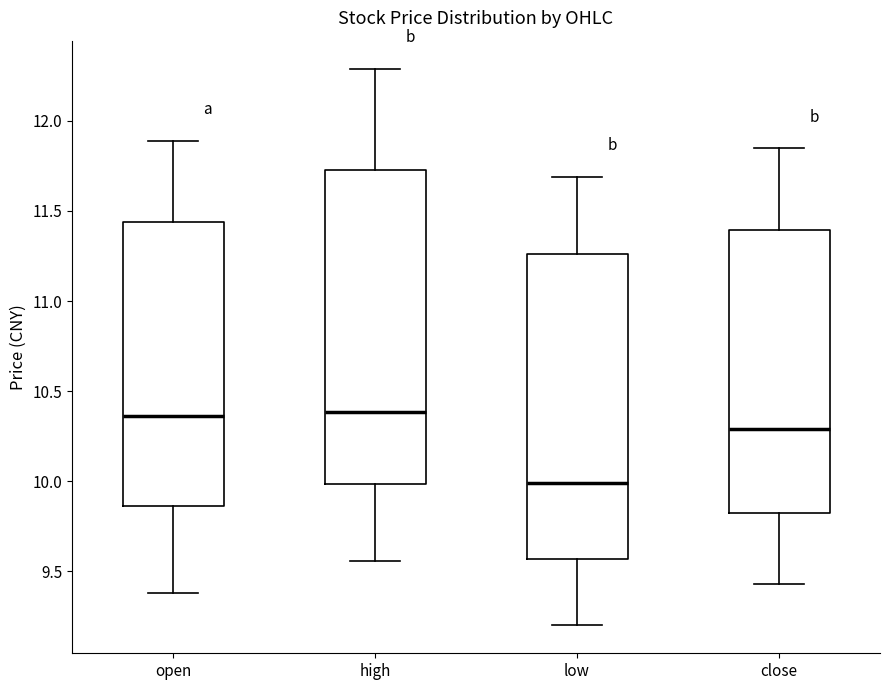

Reading left to right, read every box against the y-axis: the position of its median line, the range the box covers, and the ends of its whiskers. The values are not printed on the chart, so give them approximately, as read against the axis.

open: median 10.35, box 9.85 to 11.45, whiskers 9.40 to 11.90
high: median 10.40, box 10.00 to 11.75, whiskers 9.55 to 12.30
low: median 10.00, box 9.55 to 11.25, whiskers 9.20 to 11.70
close: median 10.30, box 9.85 to 11.40, whiskers 9.45 to 11.85